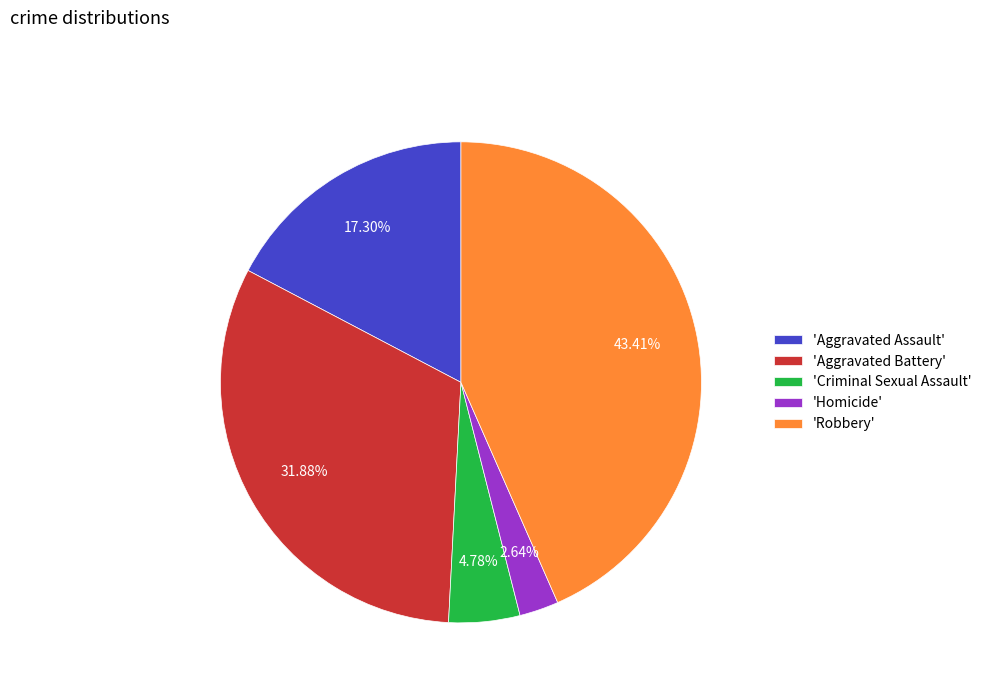

Is 'Criminal Sexual Assault' the majority of the pie?

No